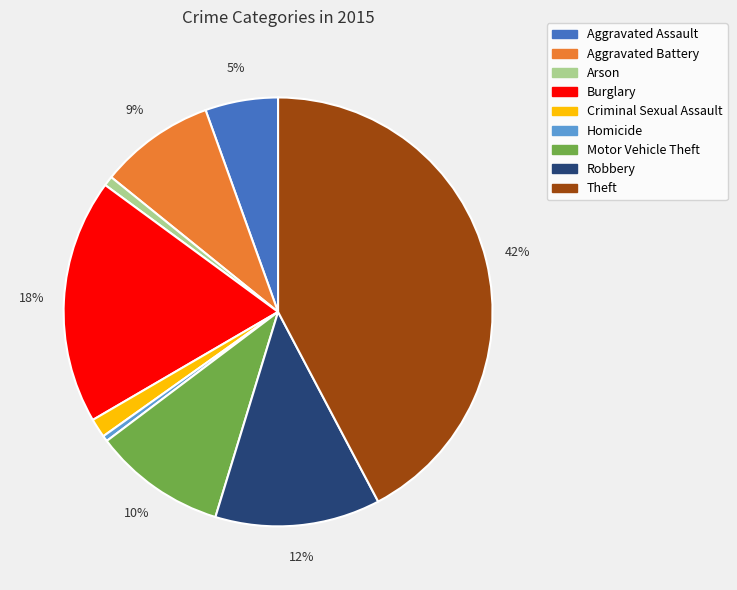

Is there a majority slice in this chart?

No